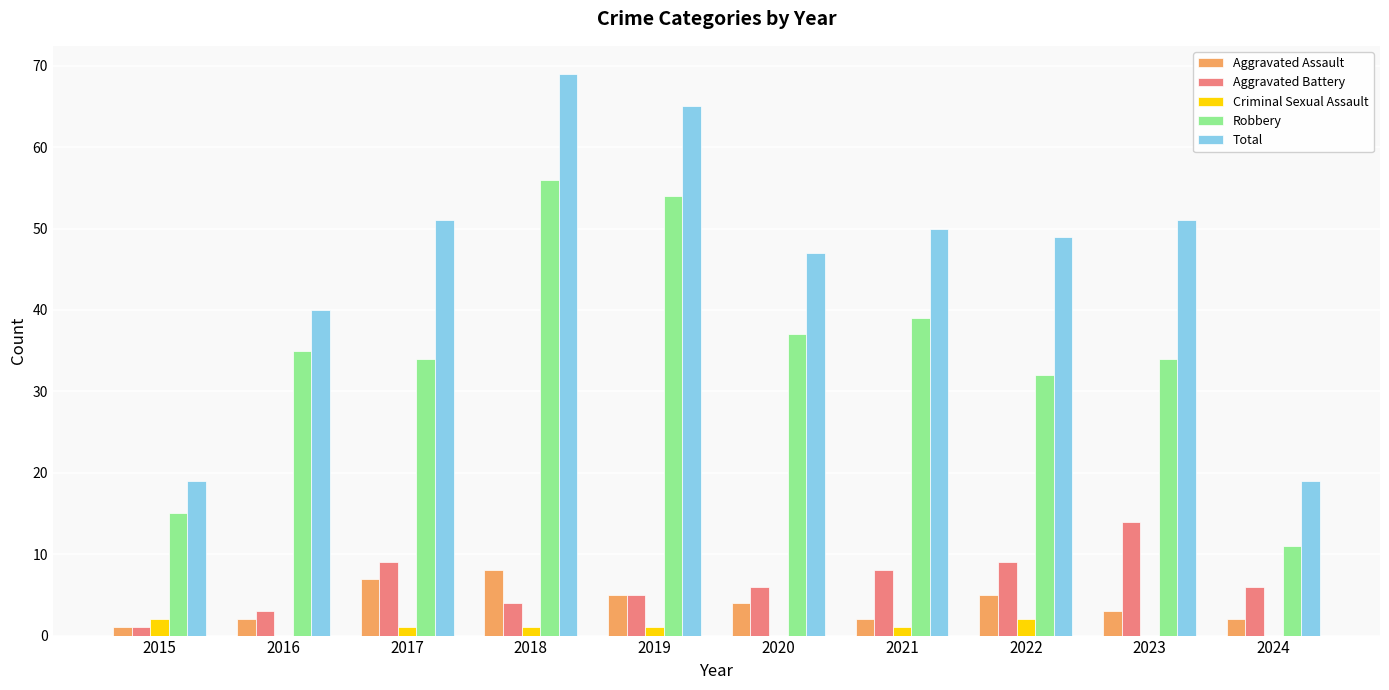

What is the greatest value displayed?

69